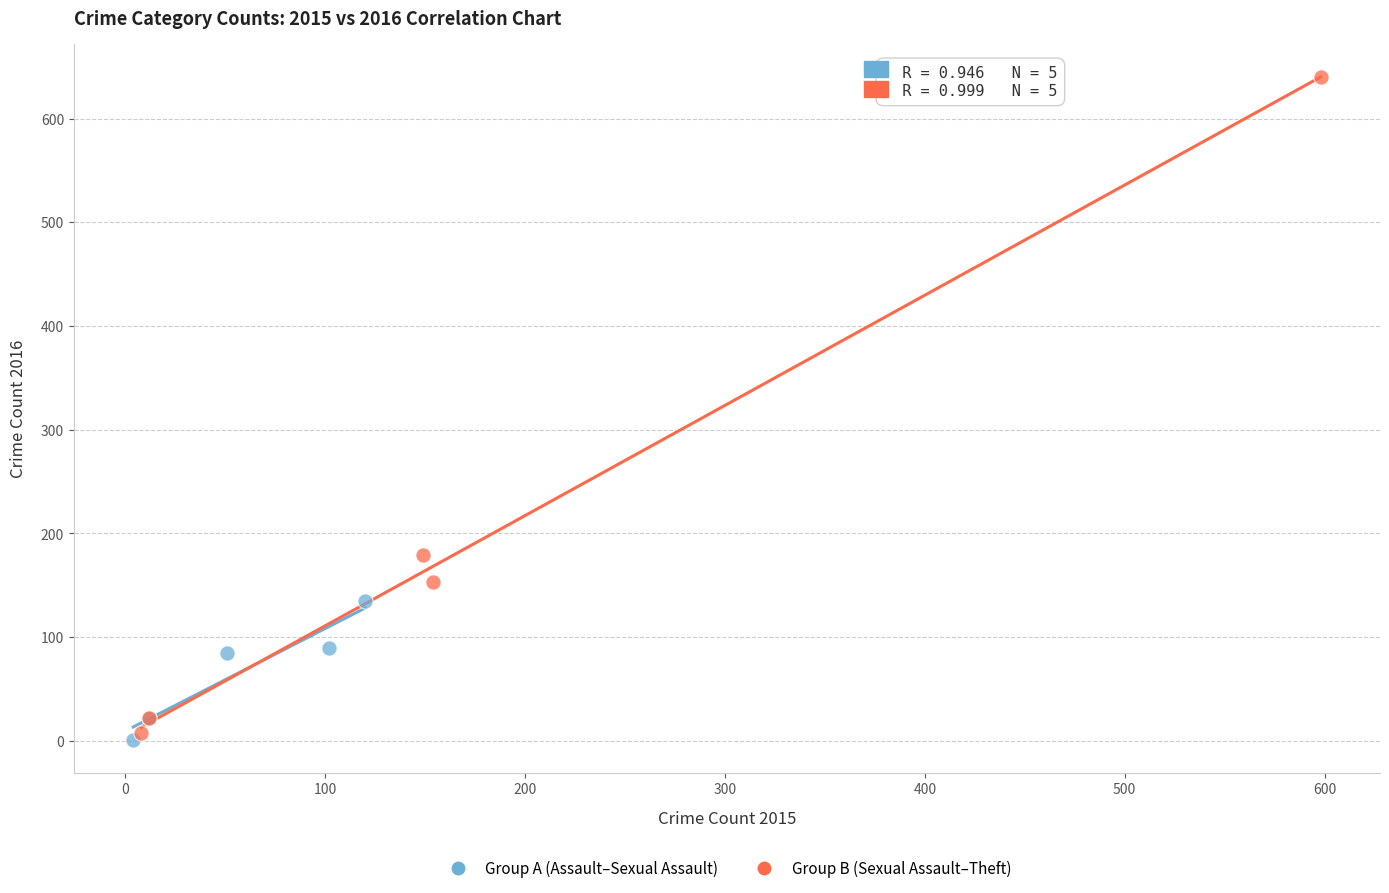

Which series reaches the minimum Y coordinate?

Group A (Assault–Sexual Assault)